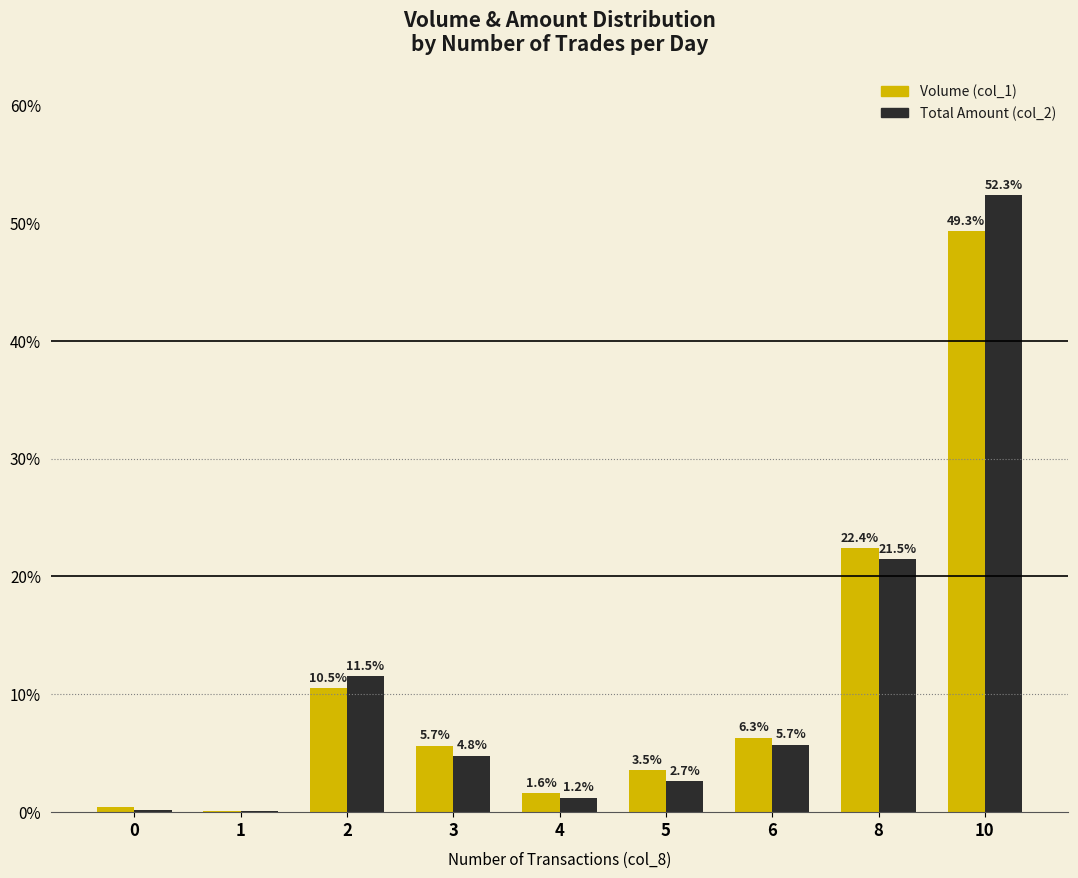

Which label corresponds to the largest value in the chart?

10